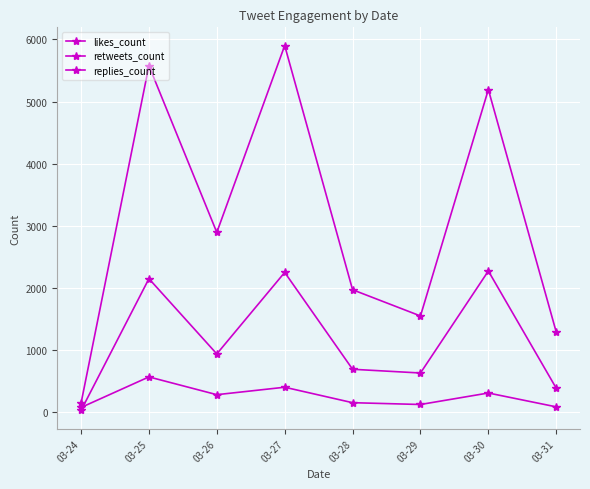

Reading left to right, list all the values displayed in this chart.

likes_count: 144	5577	2894	5901	1971	1549	5193	1290
retweets_count: 28	2149	938	2250	691	631	2273	386
replies_count: 76	568	282	402	153	124	309	86